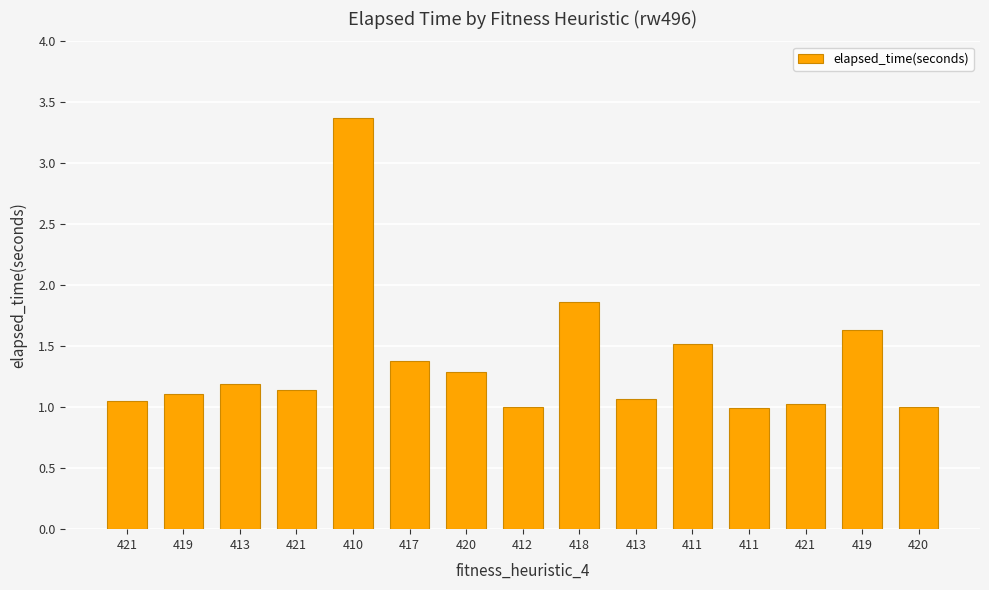

What is the label of the 5th bar from the right?

411